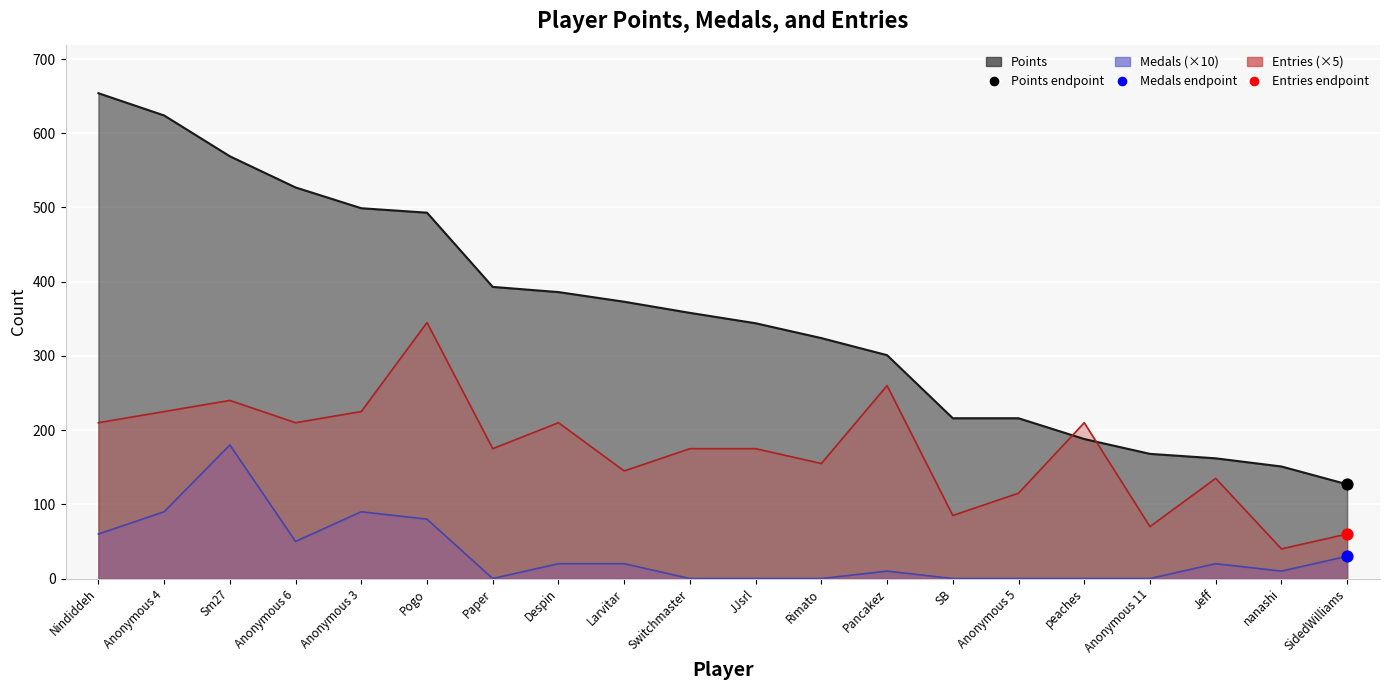

At how many categories does at least one series exceed 518?

4